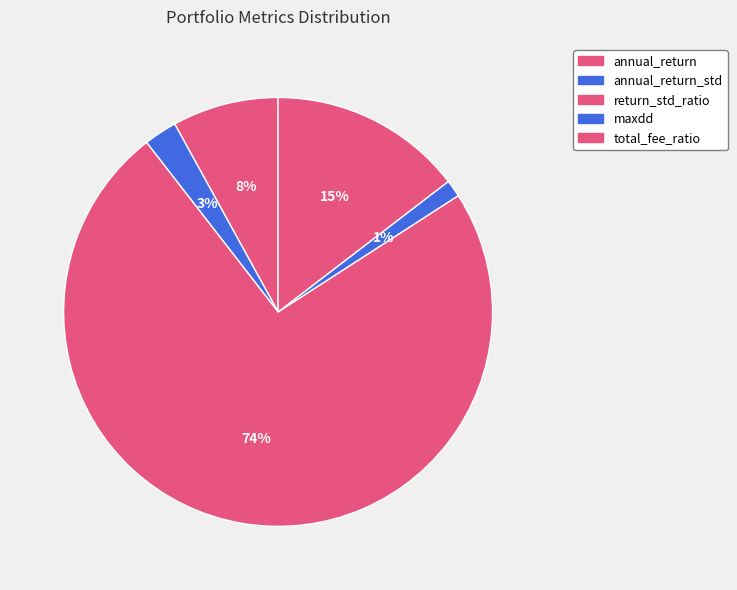

How many segments does this pie chart have?

5